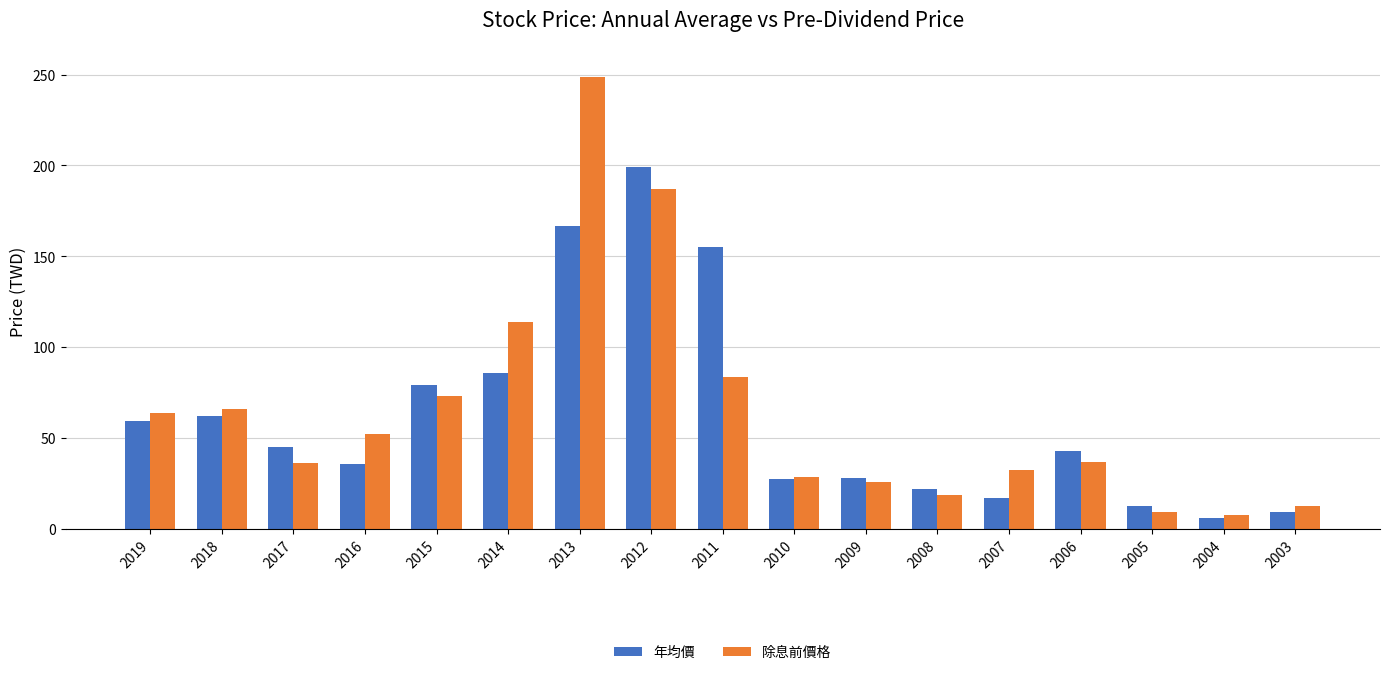

Between 2018 and 2004, which series saw the biggest shift?

除息前價格